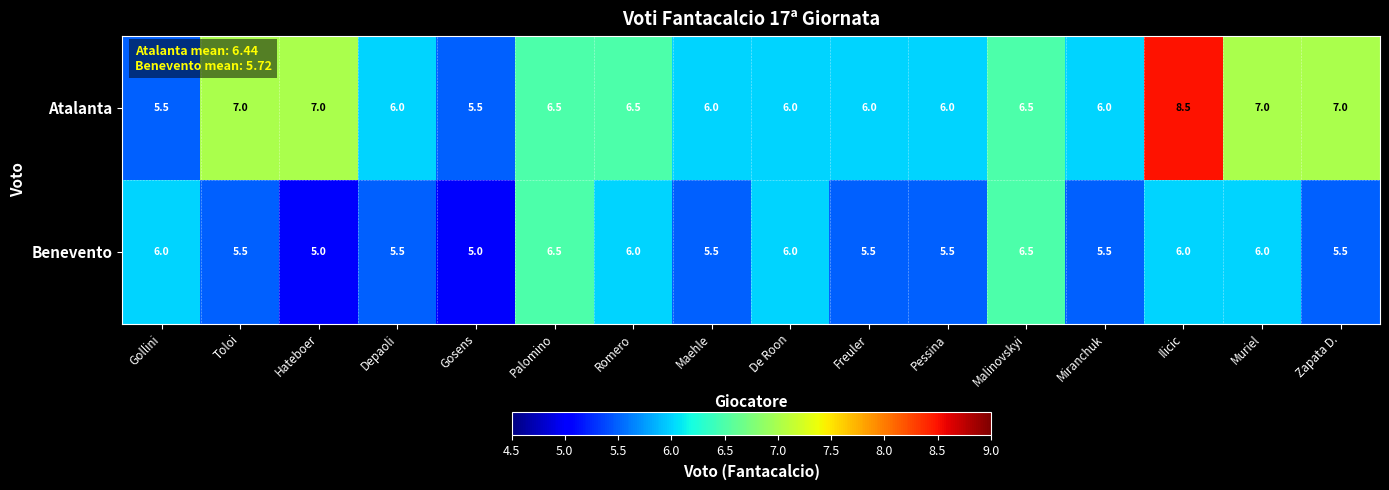

What is the total value across all series at Freuler?

11.5